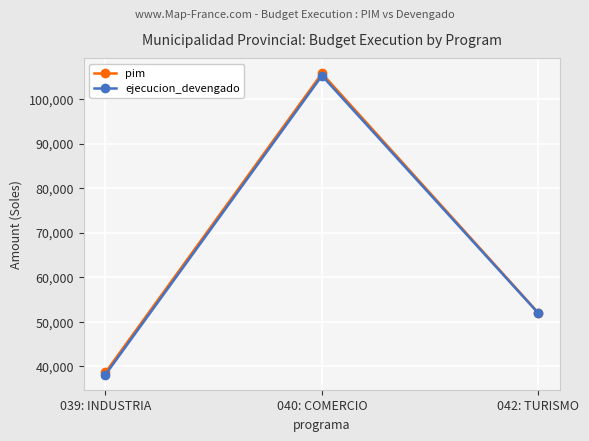

What is the highest value of the ejecucion_devengado series?

105230